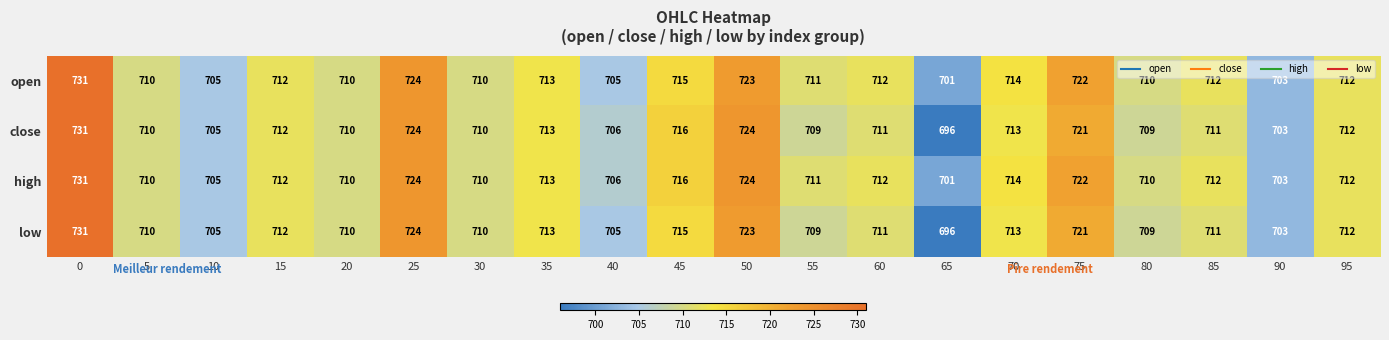

Which label corresponds to the smallest value in the chart?

65